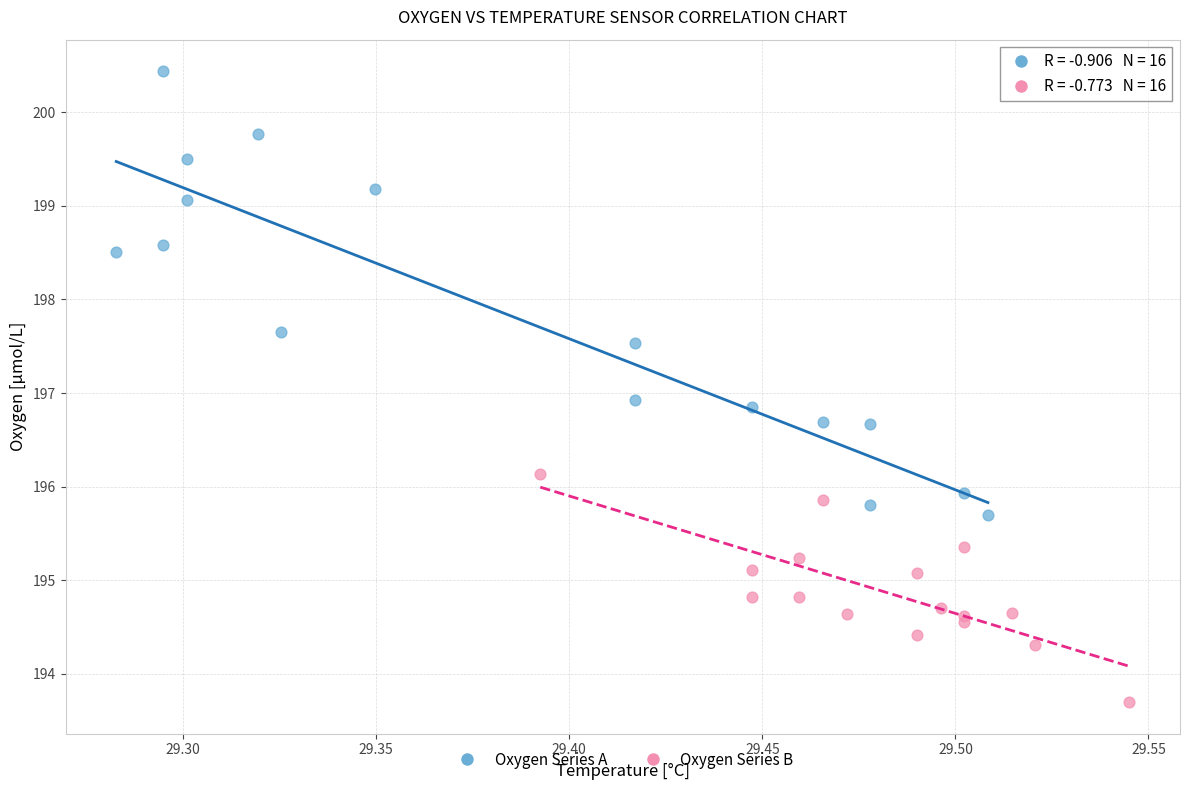

What are all the series names shown in the legend?

Oxygen Series A, Oxygen Series B